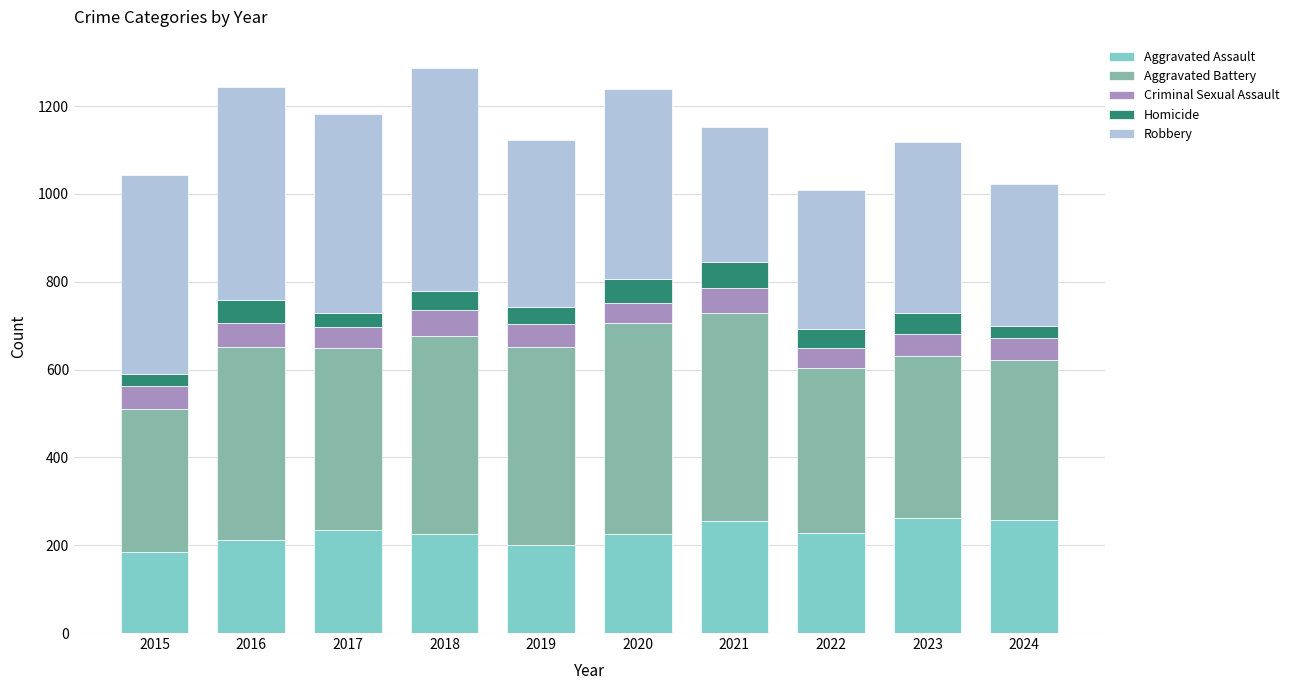

What is the maximum value for Aggravated Assault?

262